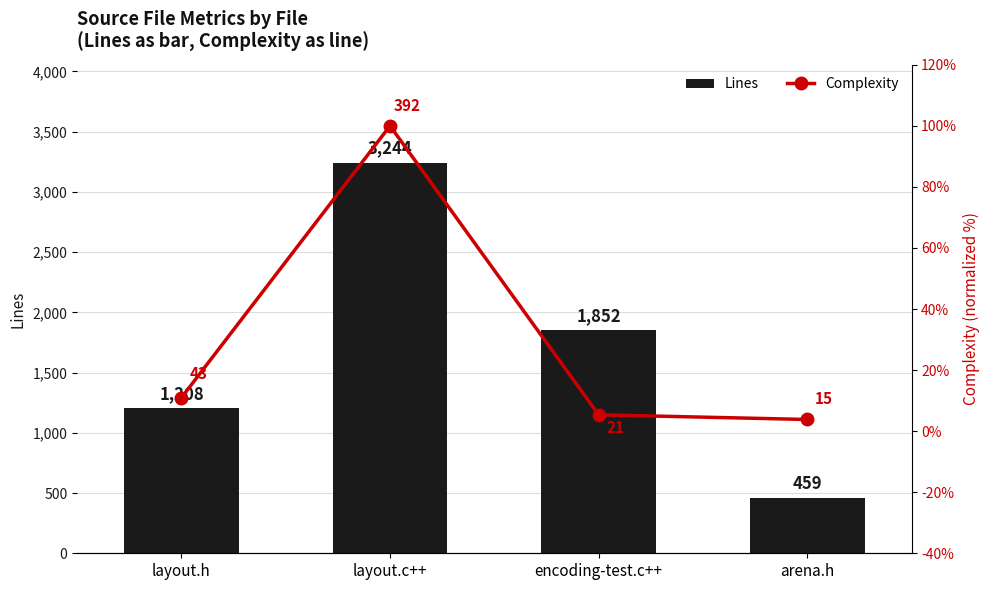

How many groups of bars are there?

4